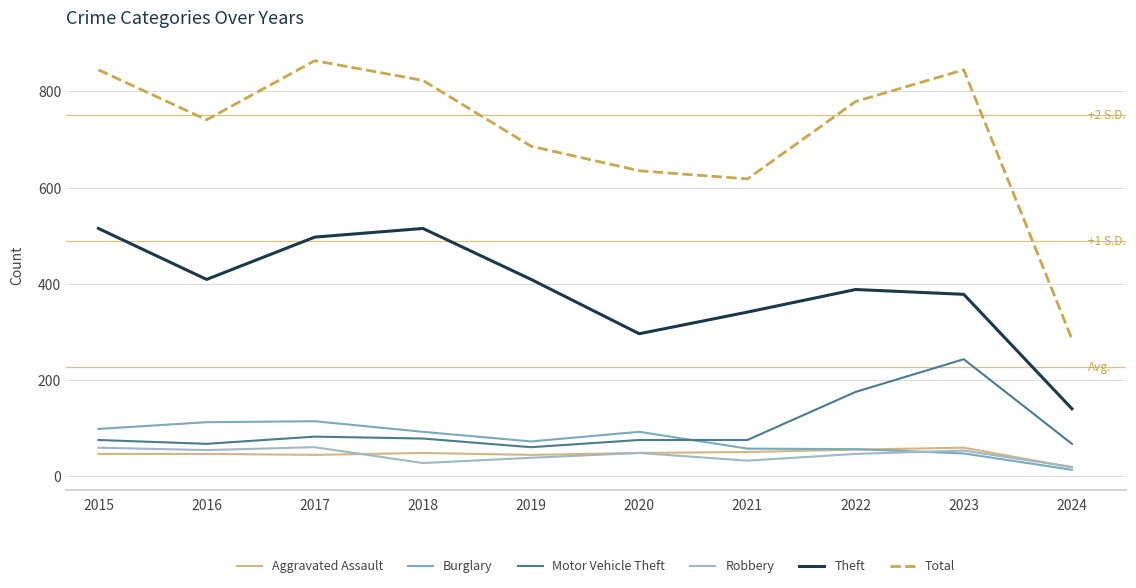

Is the value of Theft at 2016 greater than the value of Burglary at 2015?

Yes